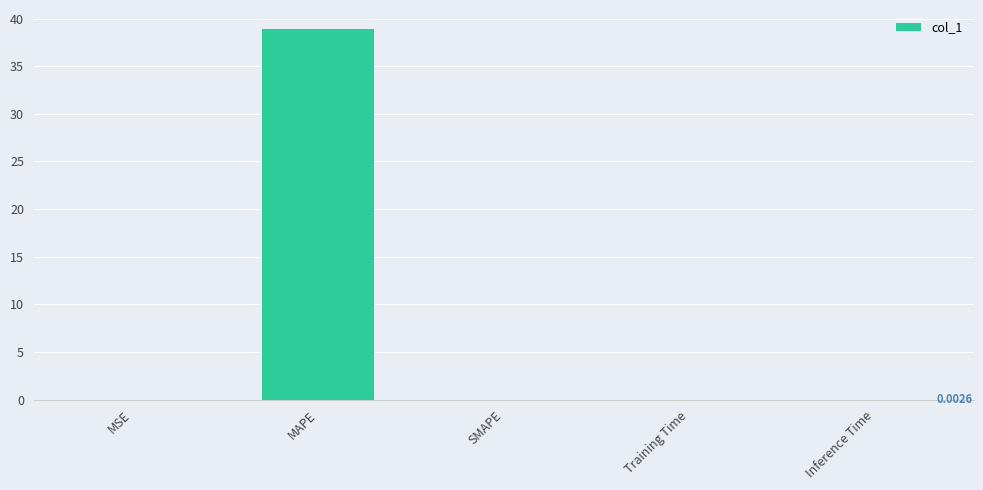

The value at Training Time is 0.0. True or false?

True